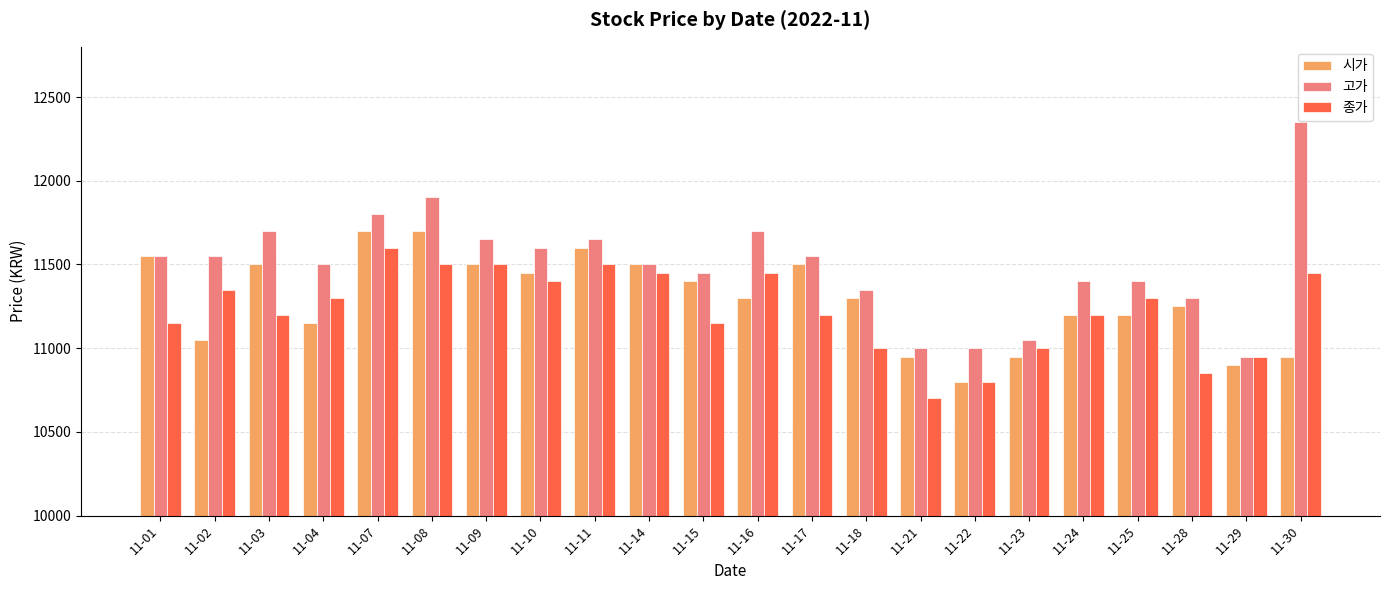

Rank the series by their maximum value, from lowest to highest.

종가, 시가, 고가